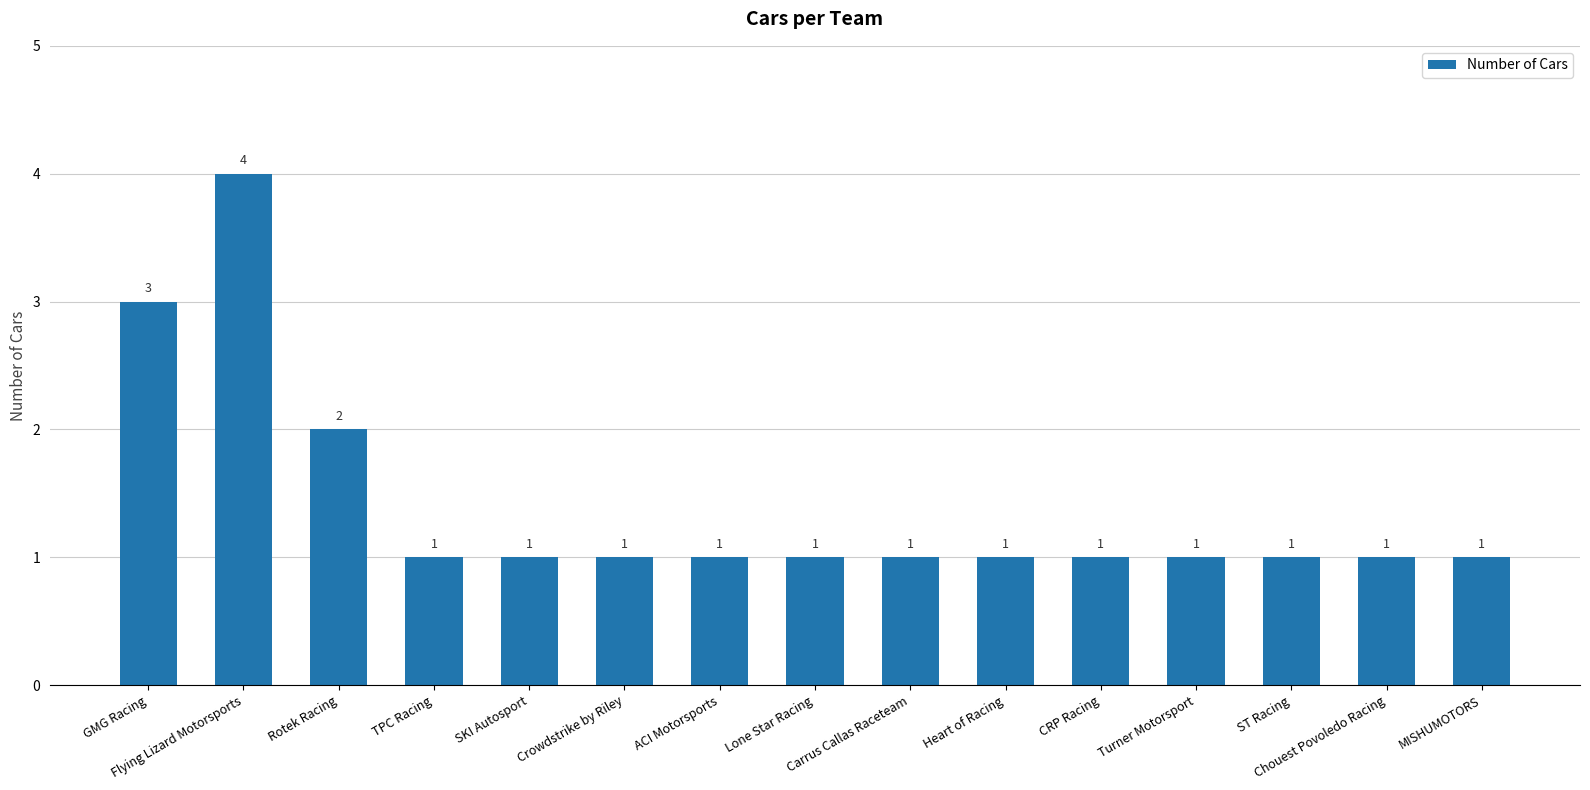

Read the value at MISHUMOTORS.

1